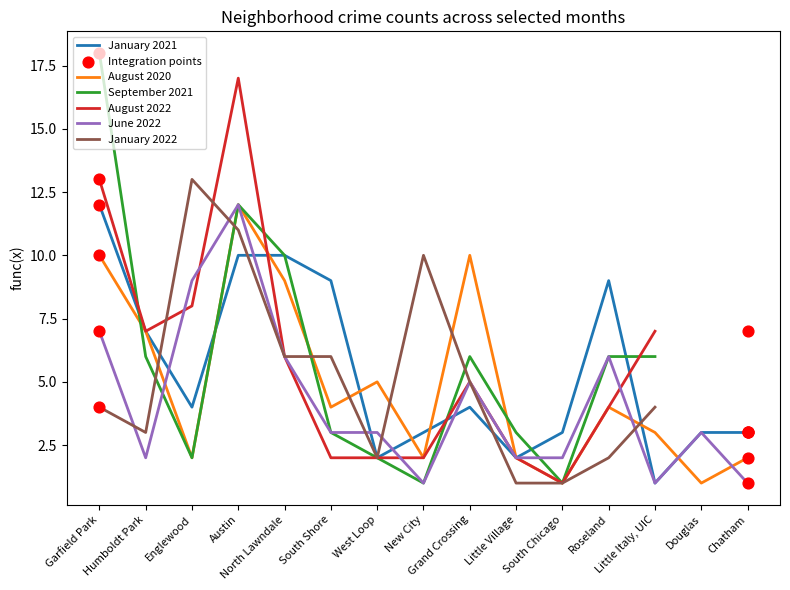

At how many categories does at least one series exceed 4?

9